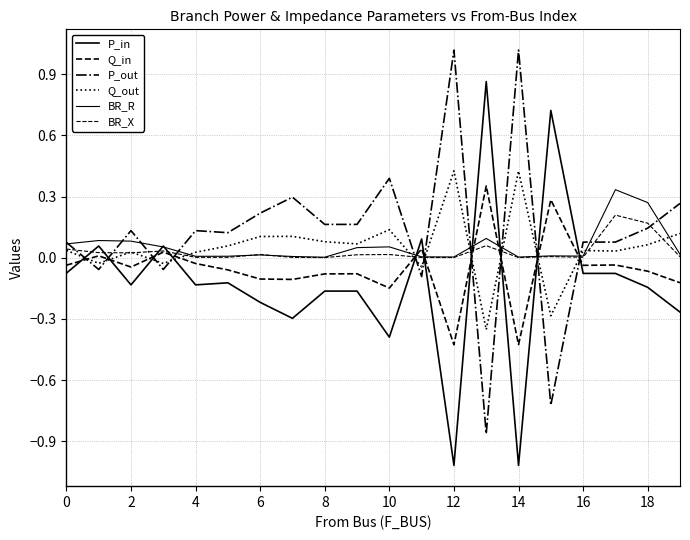

Which category has the highest value in the P_in series?

13